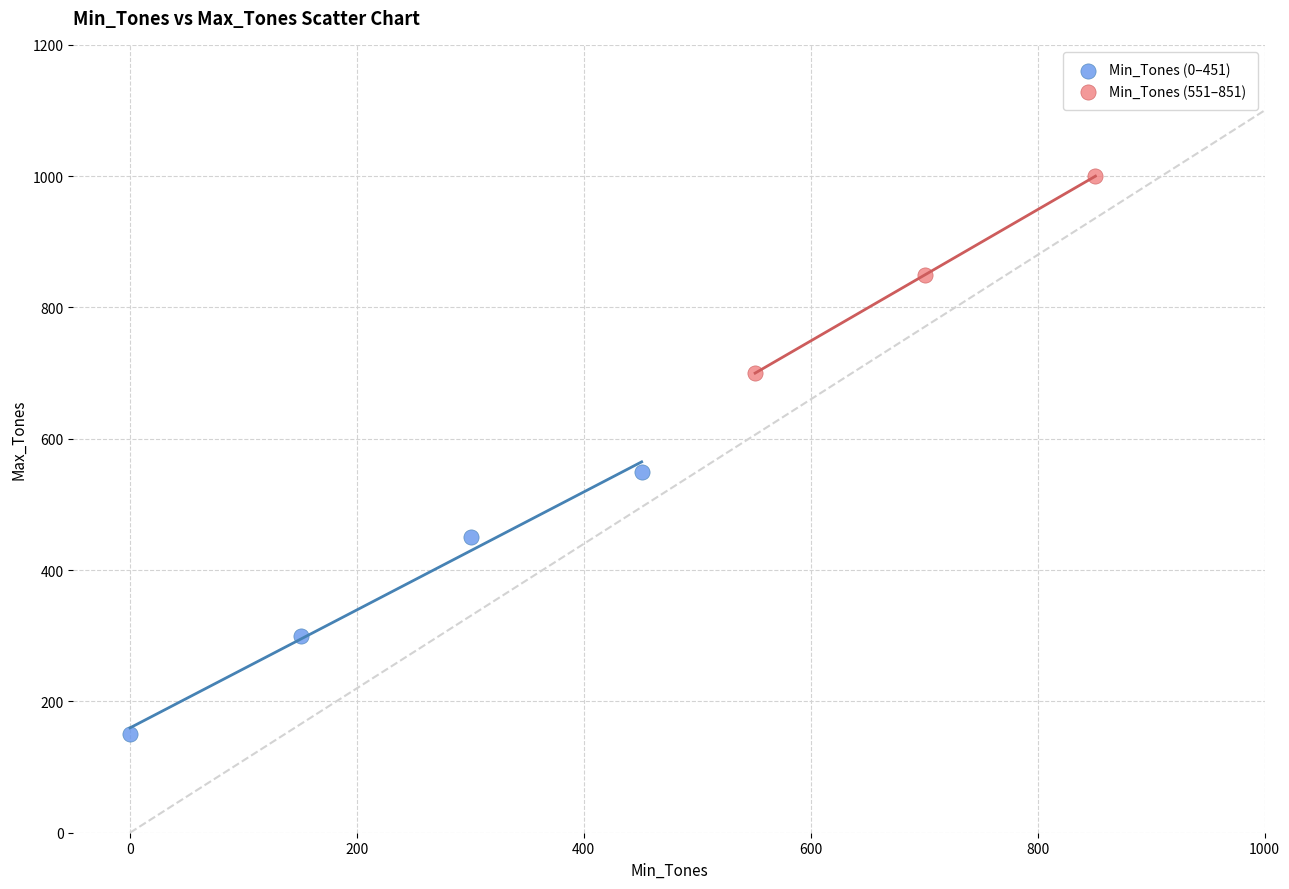

What are all the series names shown in the legend?

Min_Tones (0–451), Min_Tones (551–851)